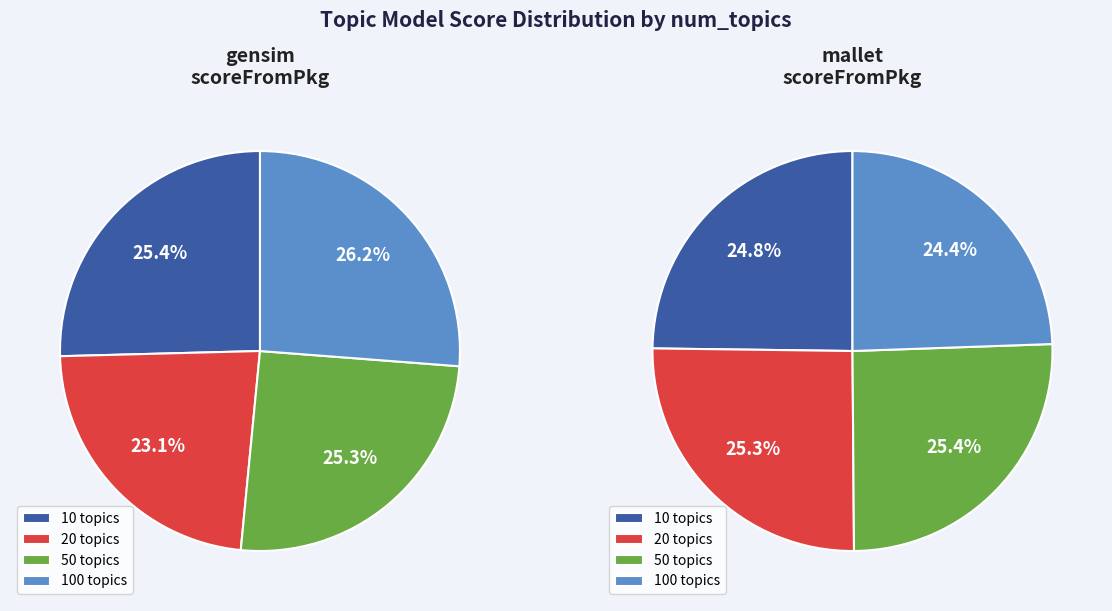

Which category has the biggest portion of the pie?

100 topics